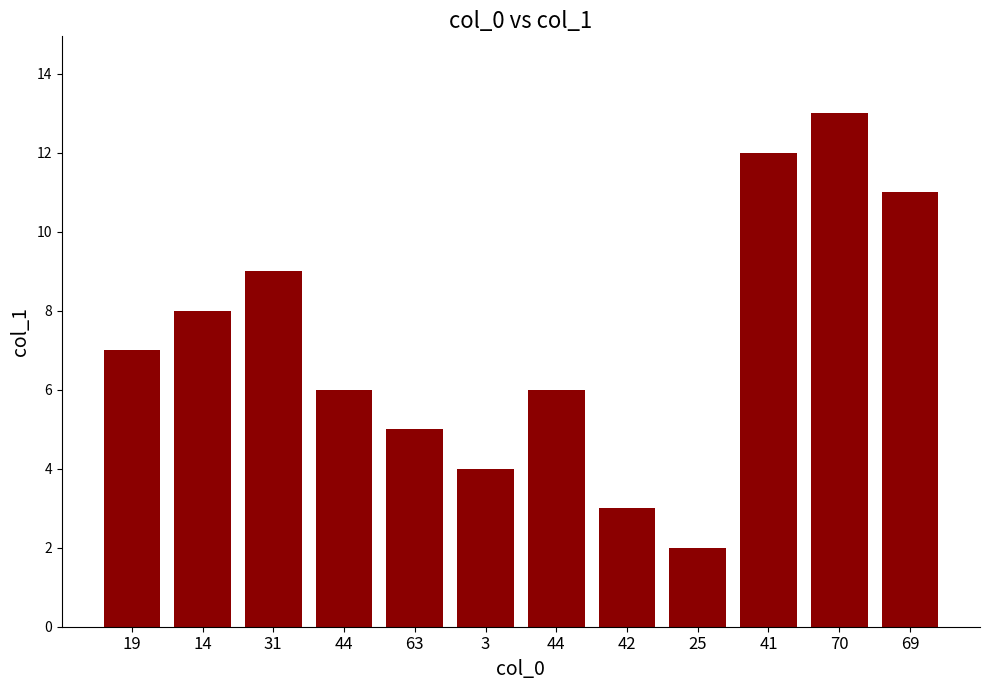

Does the chart contain any negative values?

No